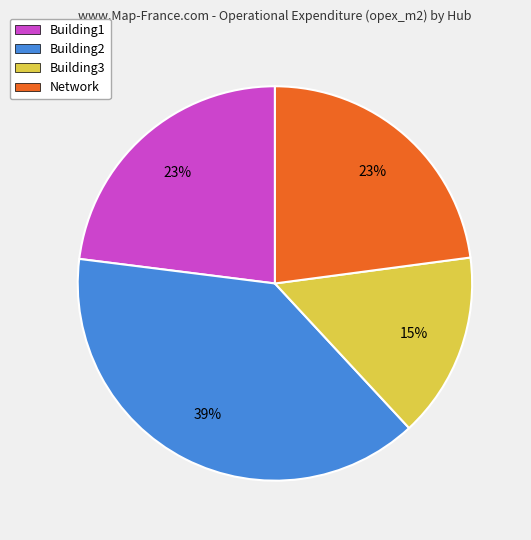

How many slices are in this pie chart?

4